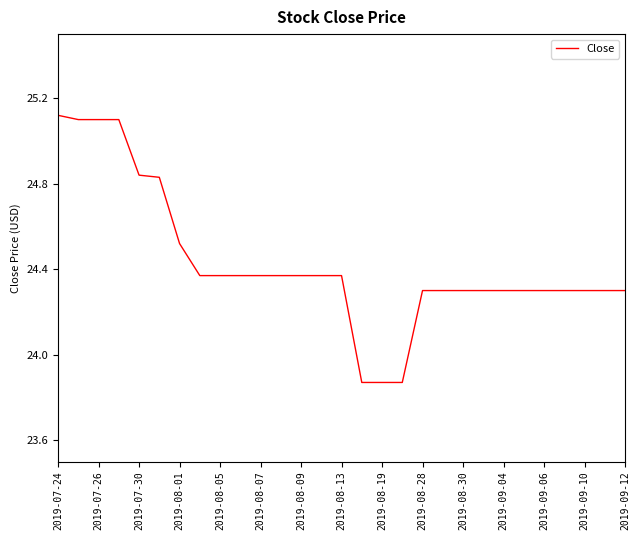

What is the greatest value displayed?

25.1